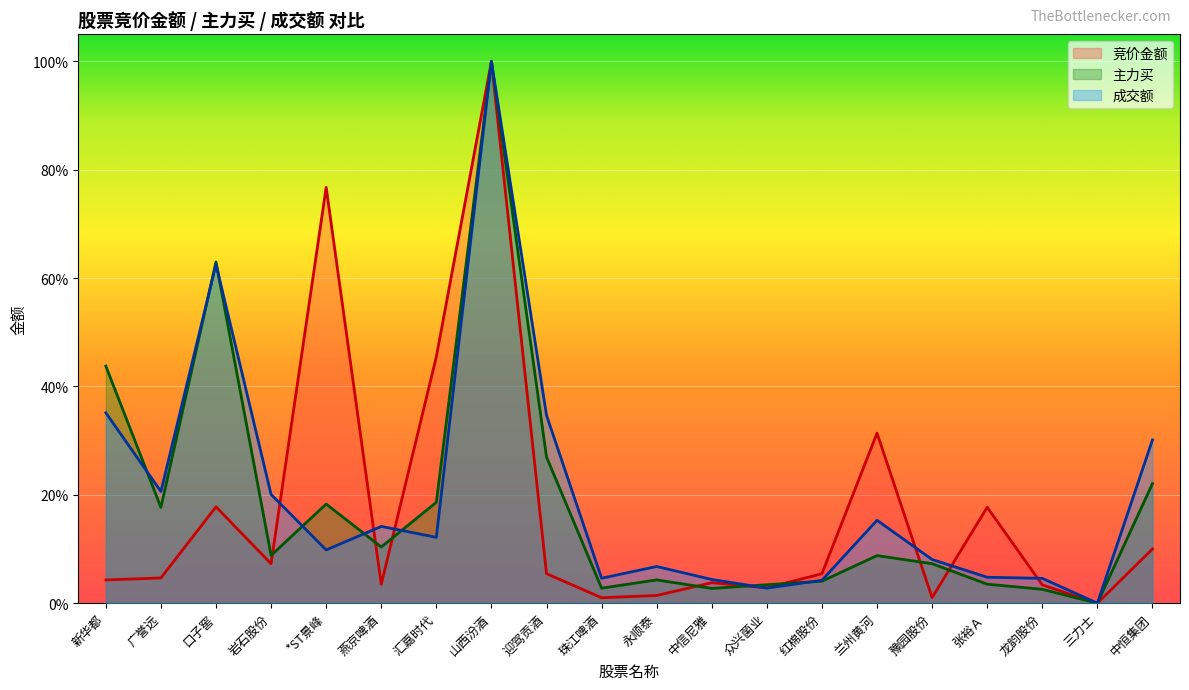

Between 永顺泰 and 山西汾酒, which is larger?

山西汾酒